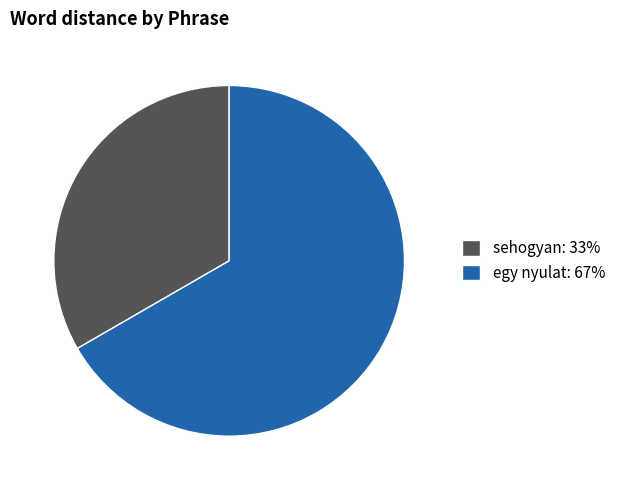

Is it true that egy nyulat is 67% of the pie?

True